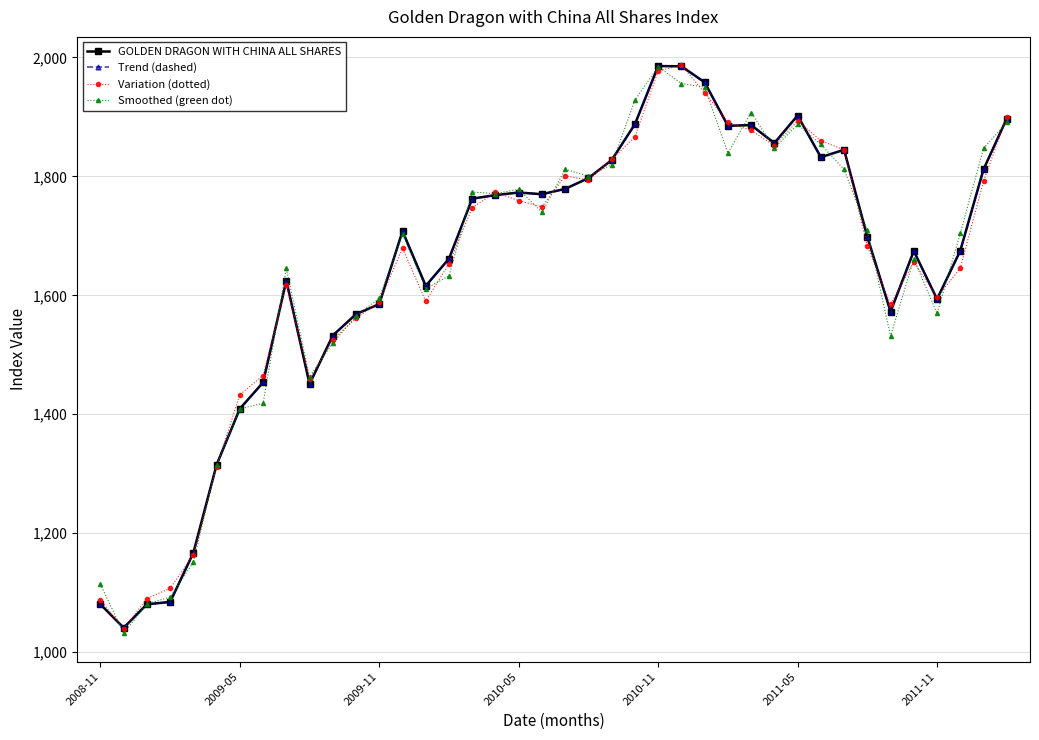

What is the value of the Trend (dashed) point at the 27th from the left?

1958.2